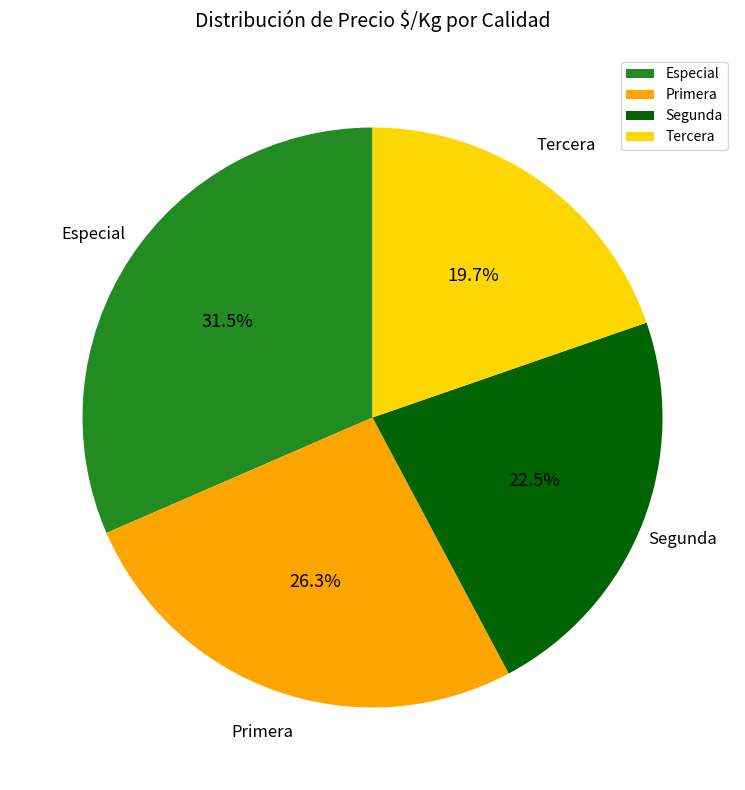

To the nearest percent, what is the combined percentage of Tercera and Especial?

51%